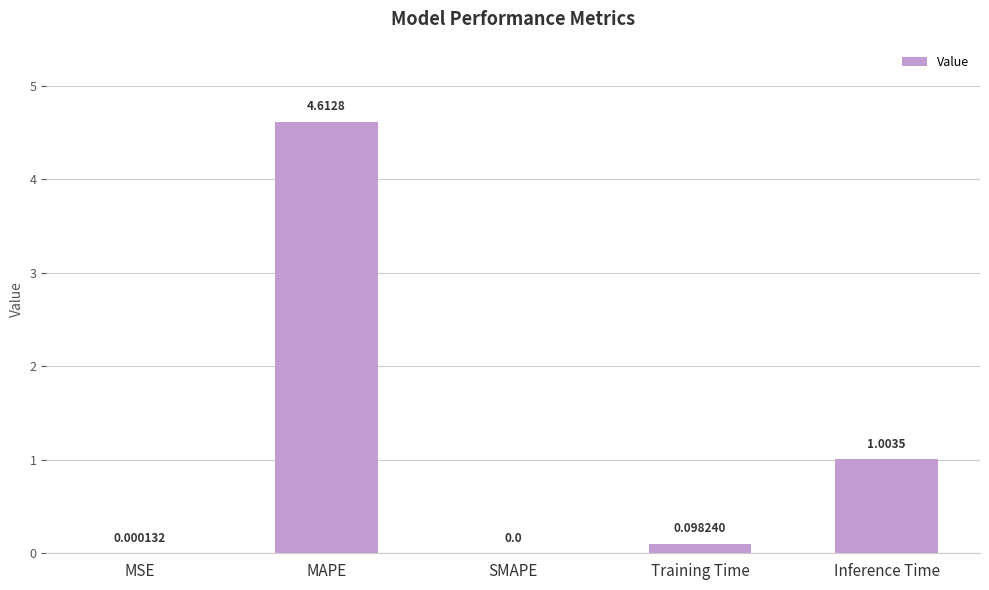

How many series are shown in this chart?

1